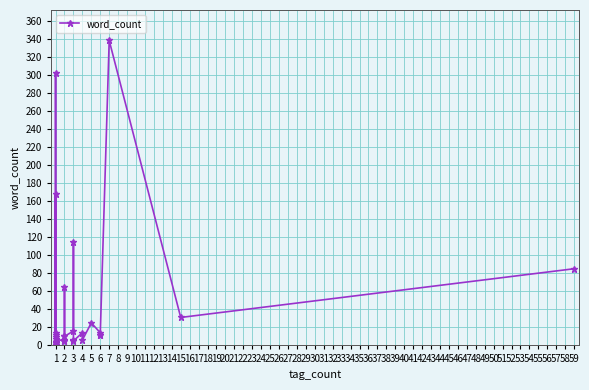

Reading left to right, what are all the values shown in this chart?

1	1	302	9	168	14	3	3	3	12	4	4	4	4	4	4	7	5	5	65	6	10	10	16	115	6	5	14	6	25	14	12	12	338	31	85